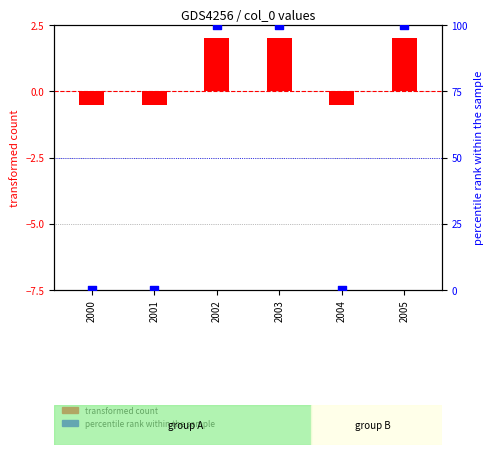

At which category is the sum across all series the highest?

2002